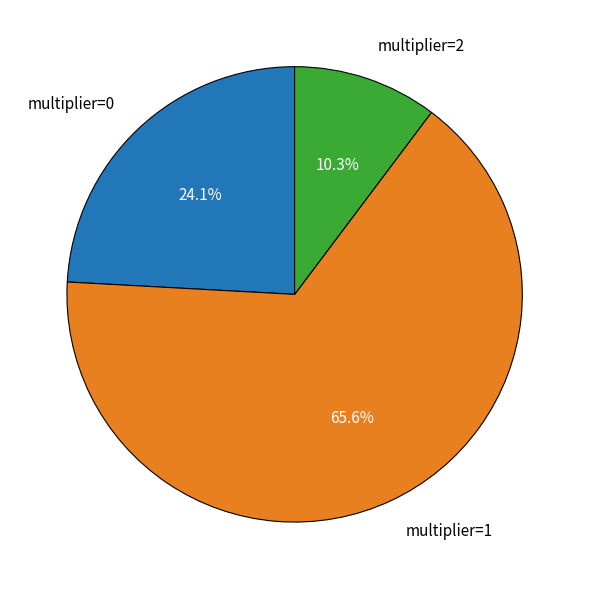

Which slice is the smallest?

multiplier=2